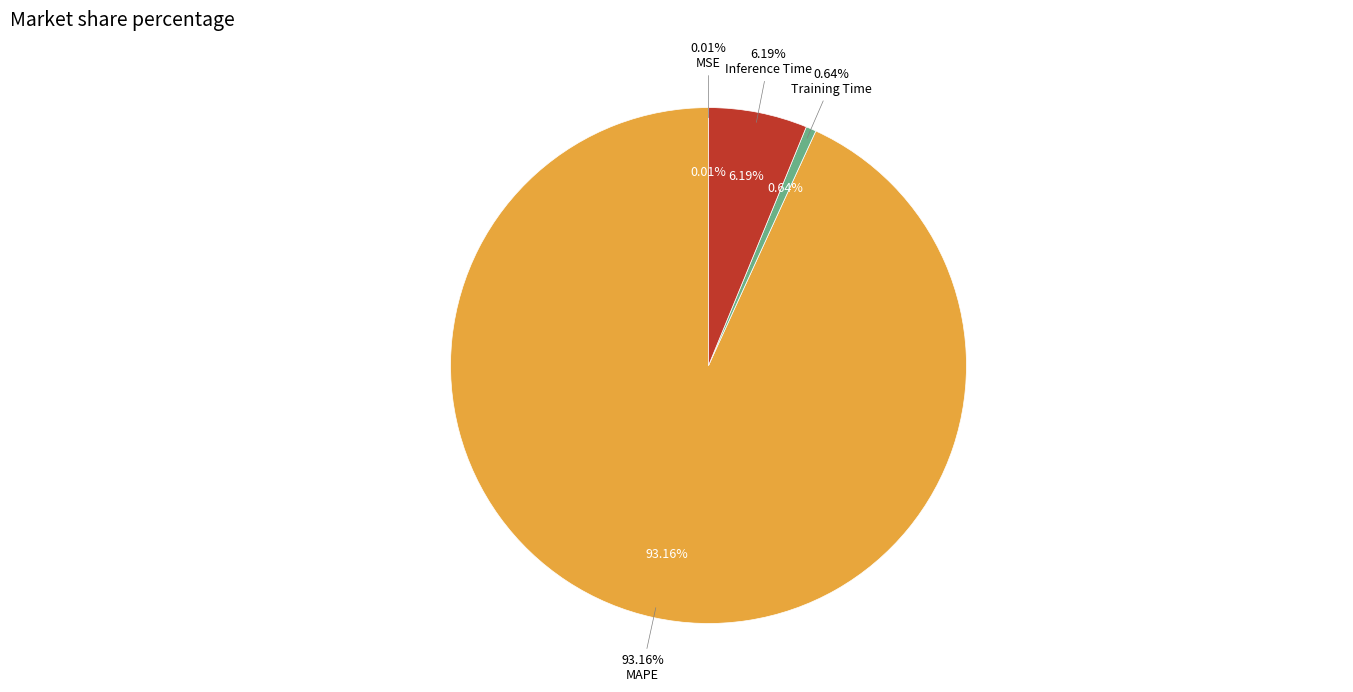

What portion of the pie excludes MAPE?

6.8%